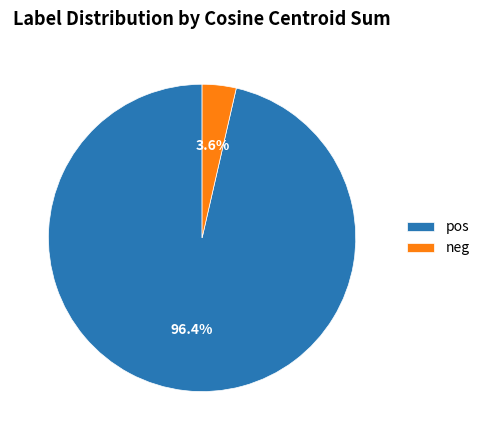

How many segments does this pie chart have?

2